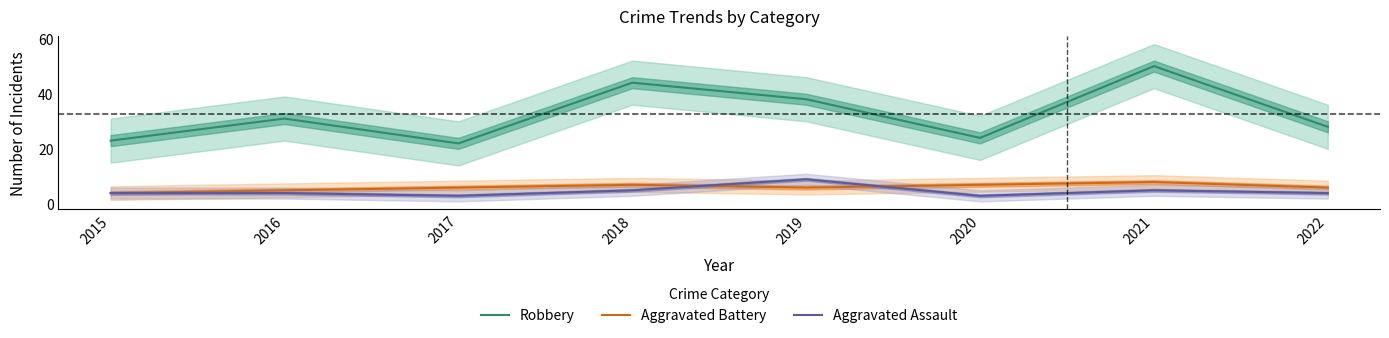

List the labels in order of Robbery value, largest first.

2021, 2018, 2019, 2016, 2022, 2020, 2015, 2017